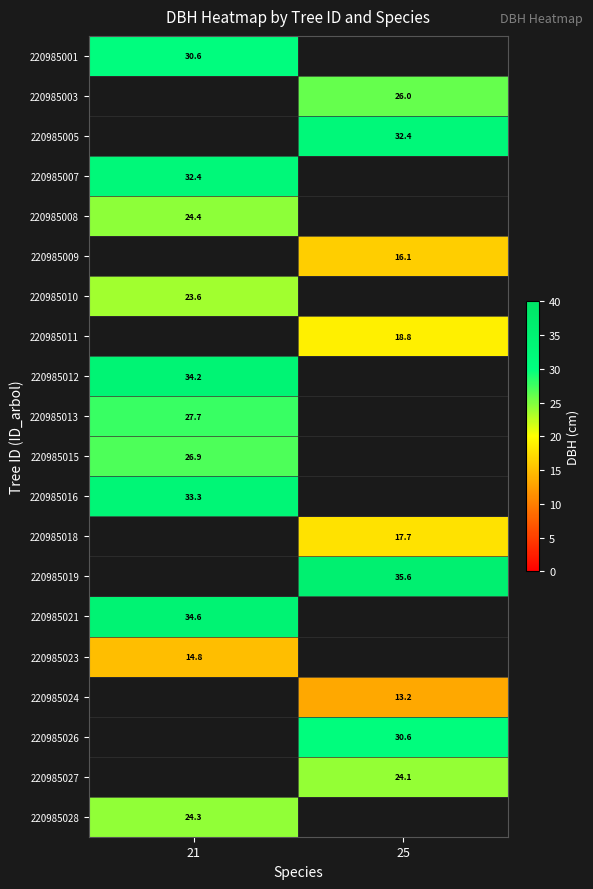

Count the number of data series in this chart.

20